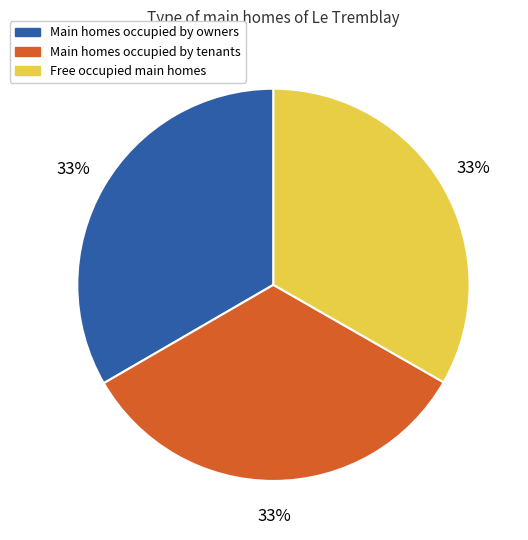

Is there a majority slice in this chart?

No